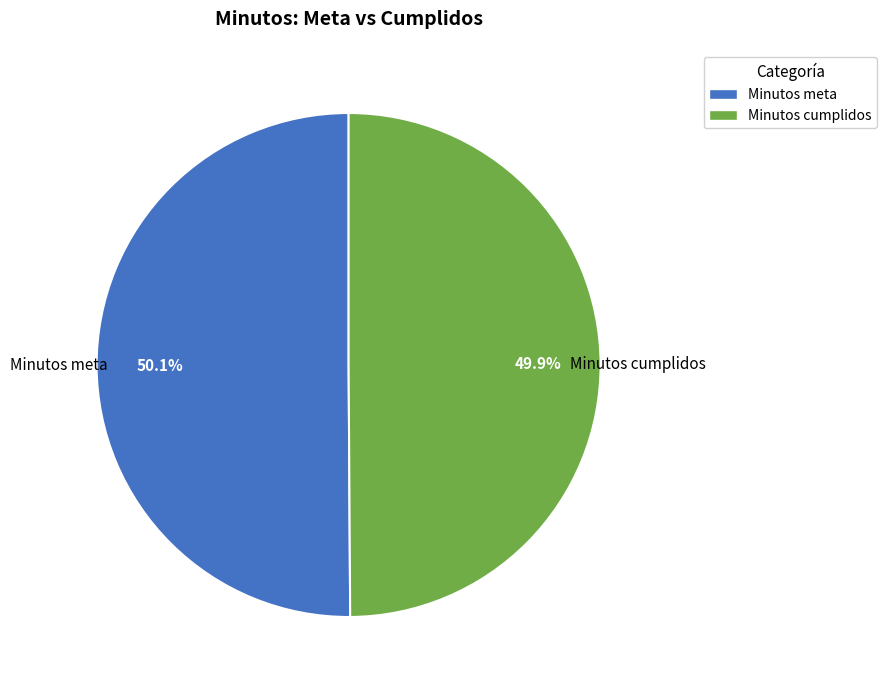

What is the ratio of the value at Minutos meta to the value at Minutos cumplidos?

1.0